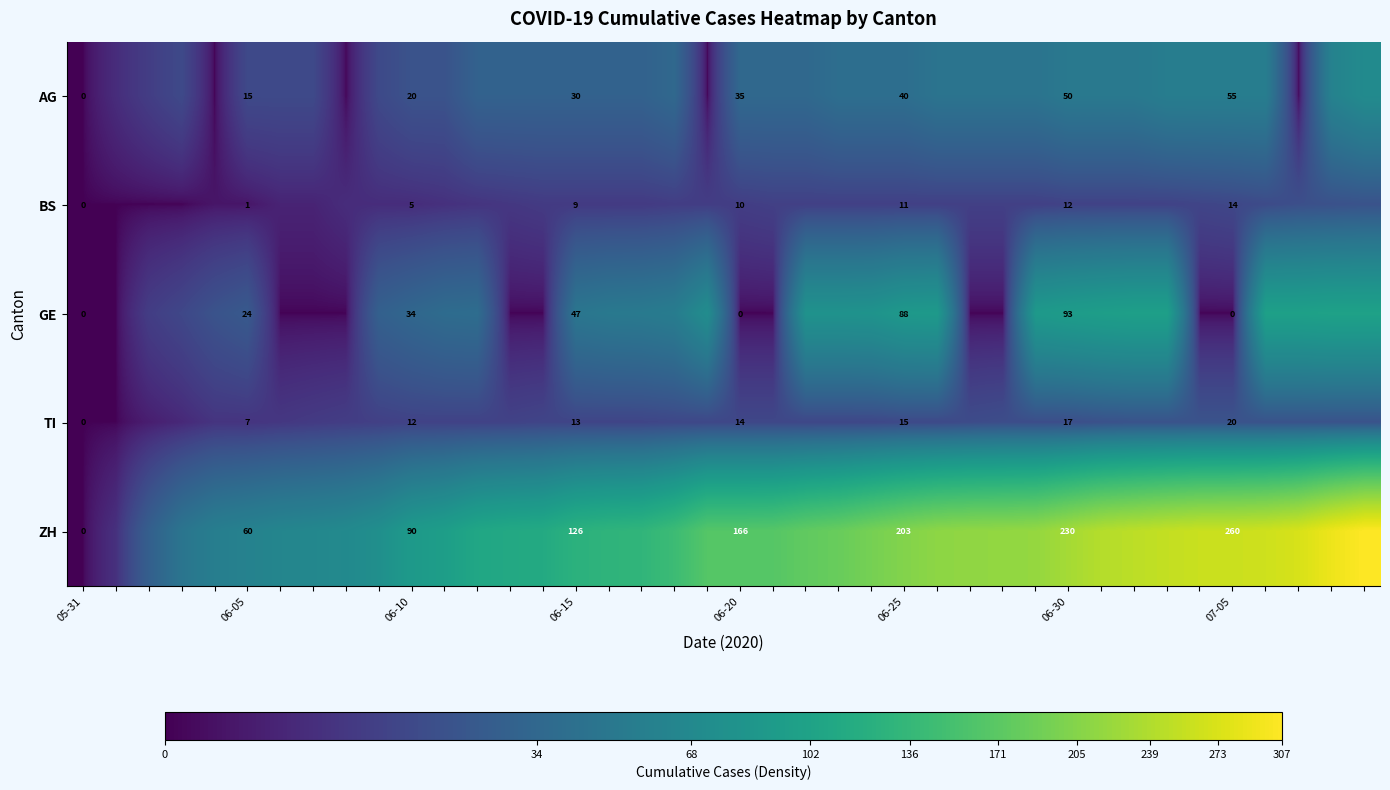

What is the spread (max minus min) of values at 06-05?

59